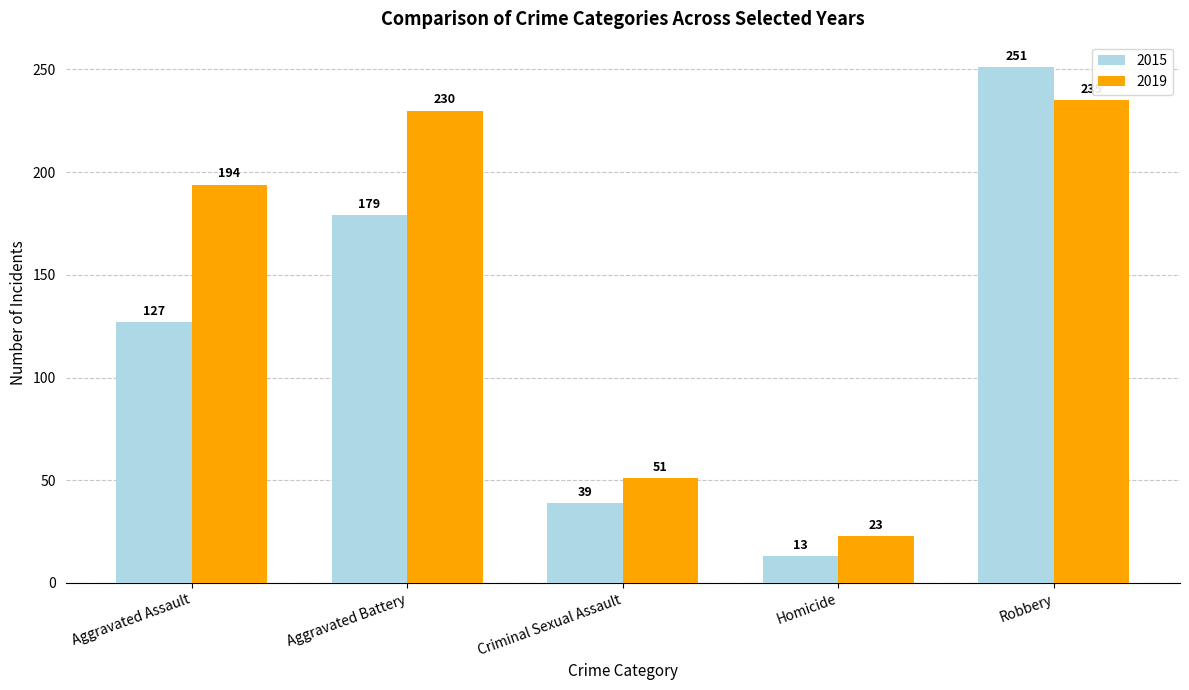

Reading right to left, extract all data points from this chart.

2015: 251	13	39	179	127
2019: 235	23	51	230	194